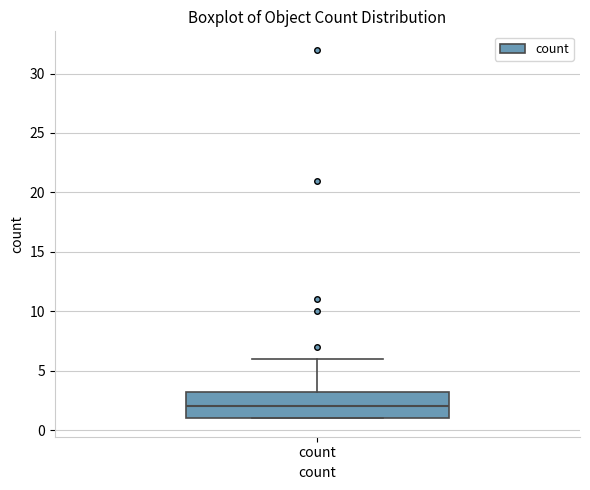

Read this box plot against the y-axis: the position of the median line, the range covered by the box, and the ends of both whiskers. The values are not printed on the chart, so give them approximately, as read against the axis.

median 2.0, box 1.0 to 3.5, whiskers 1.0 to 6.0